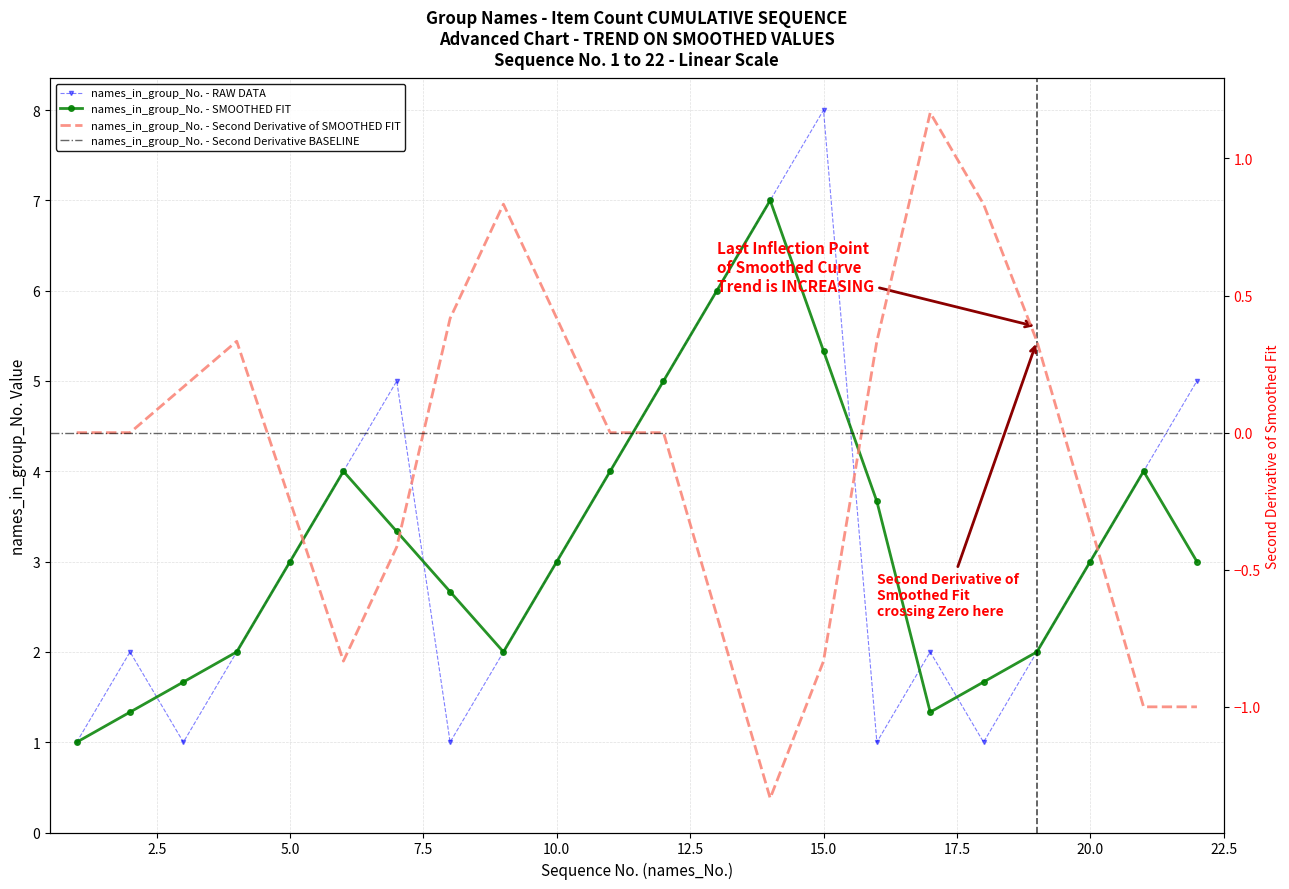

The value at 20 is 1. True or false?

False